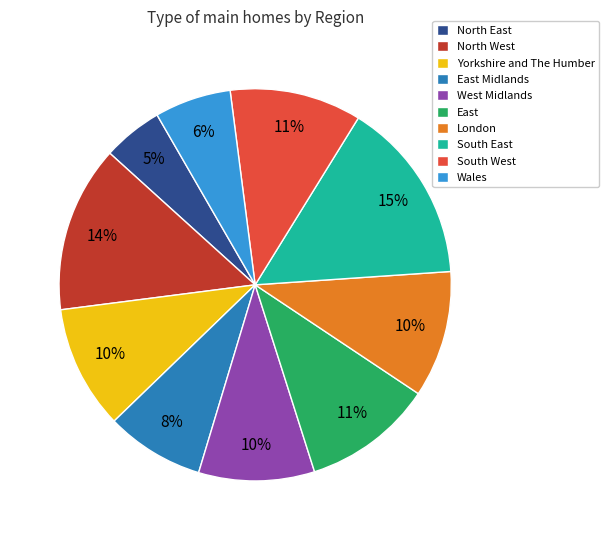

Approximately how many times larger is the value at East compared to West Midlands?

1.1